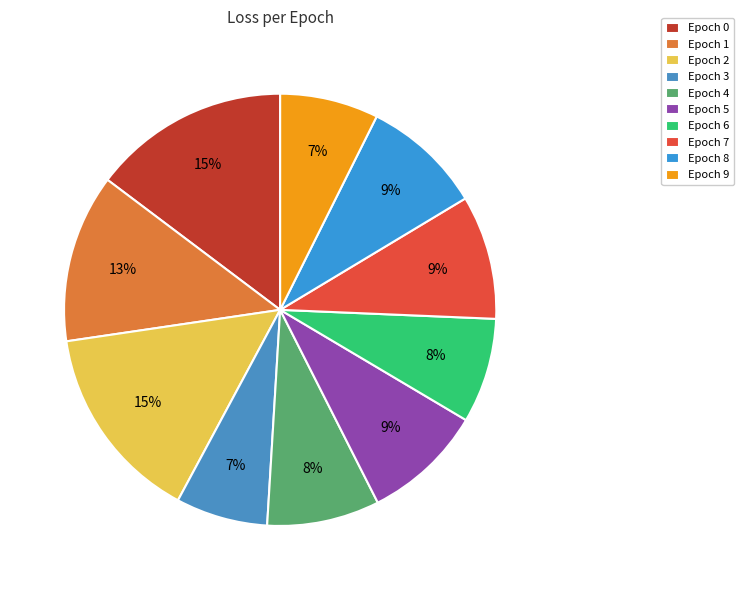

To the nearest percent, what is the difference between the largest and smallest slice percentages?

8%